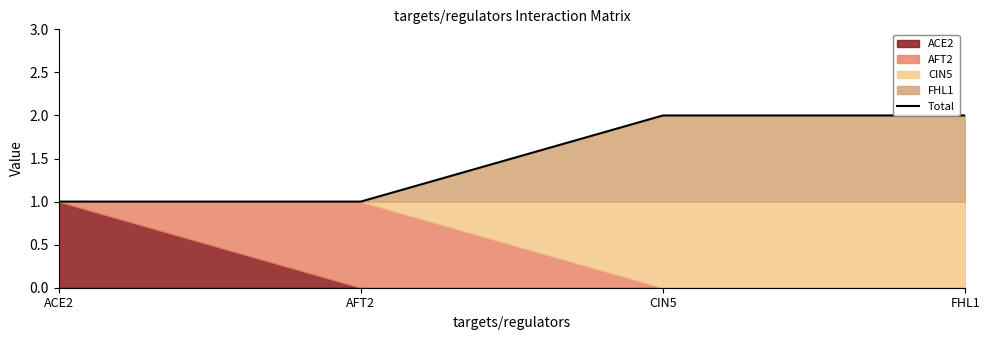

List the labels in order of value, smallest first.

ACE2, AFT2, CIN5, FHL1